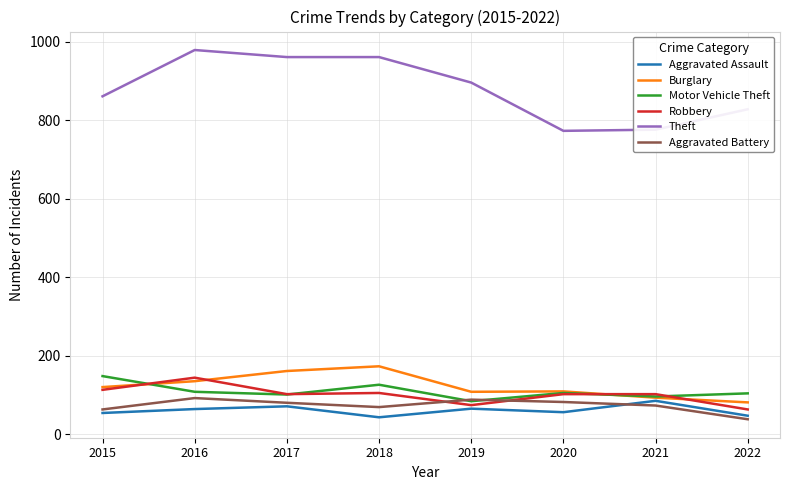

What is the total value across all series at 2019?

1315